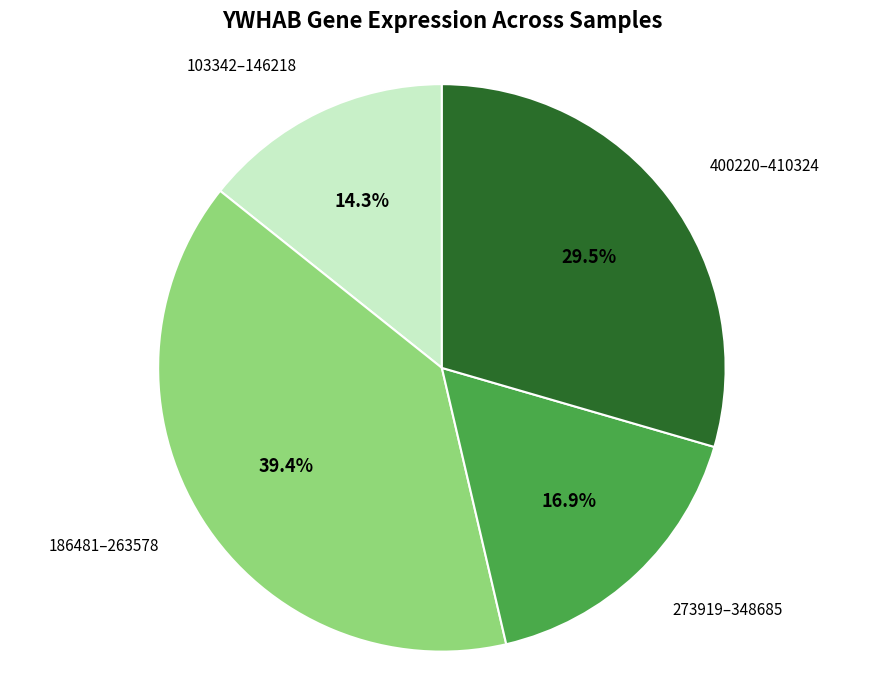

How many segments does this pie chart have?

4